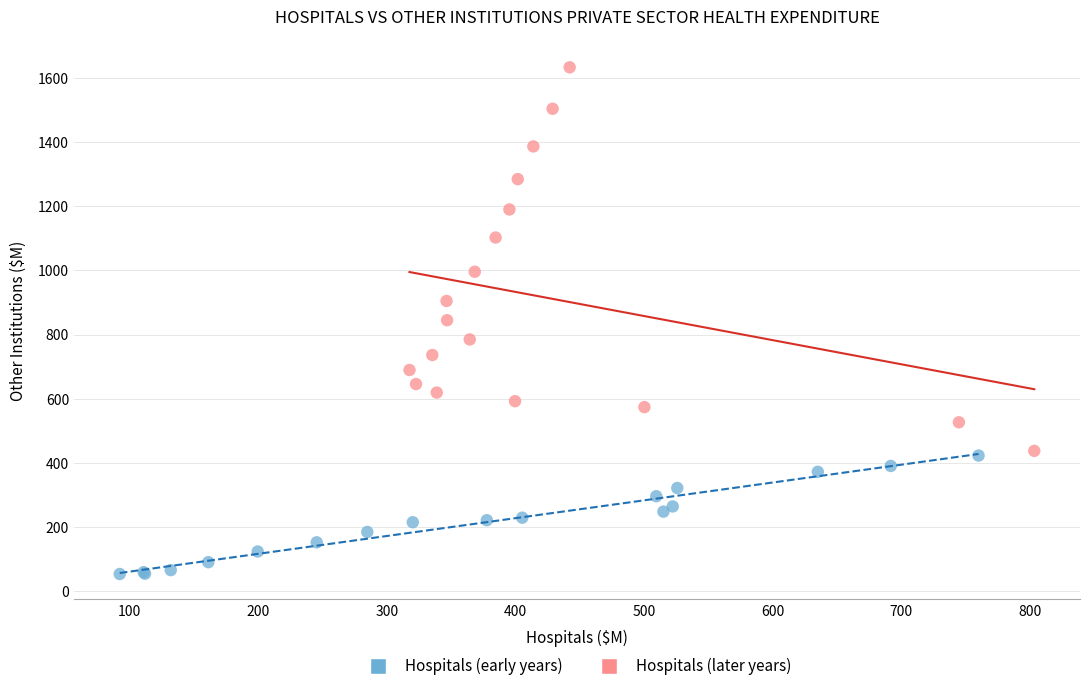

Which series contains the highest Y value?

Hospitals (later years)